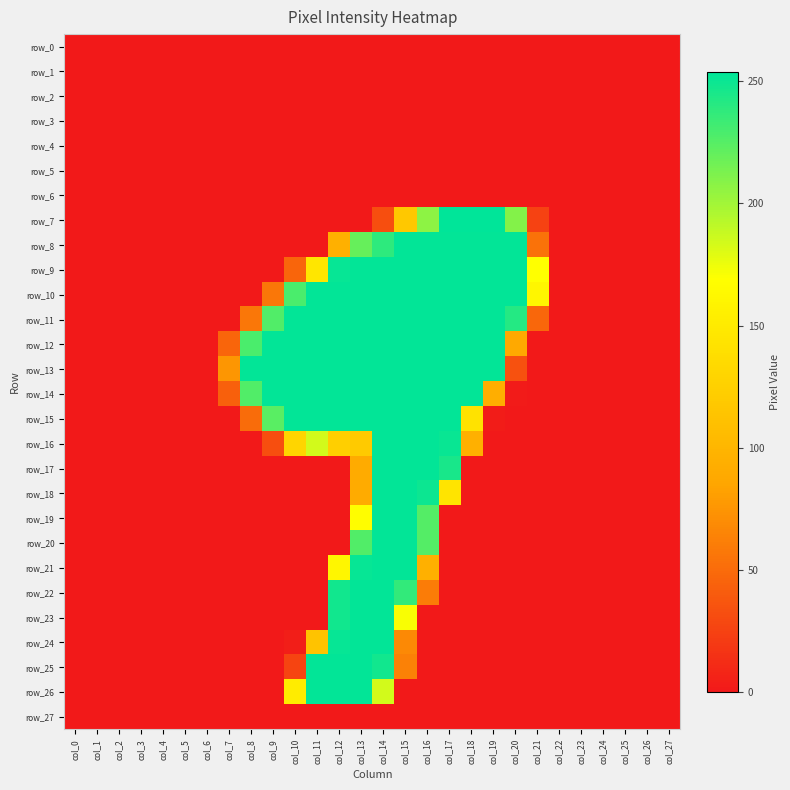

Is it true that row_14 equals 156 at col_12?

False